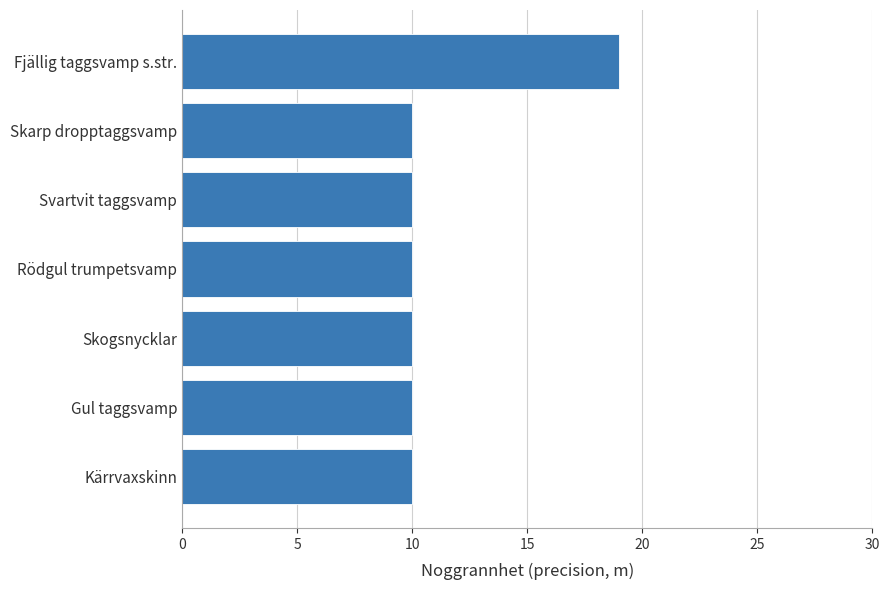

What is the maximum value shown in the chart?

19